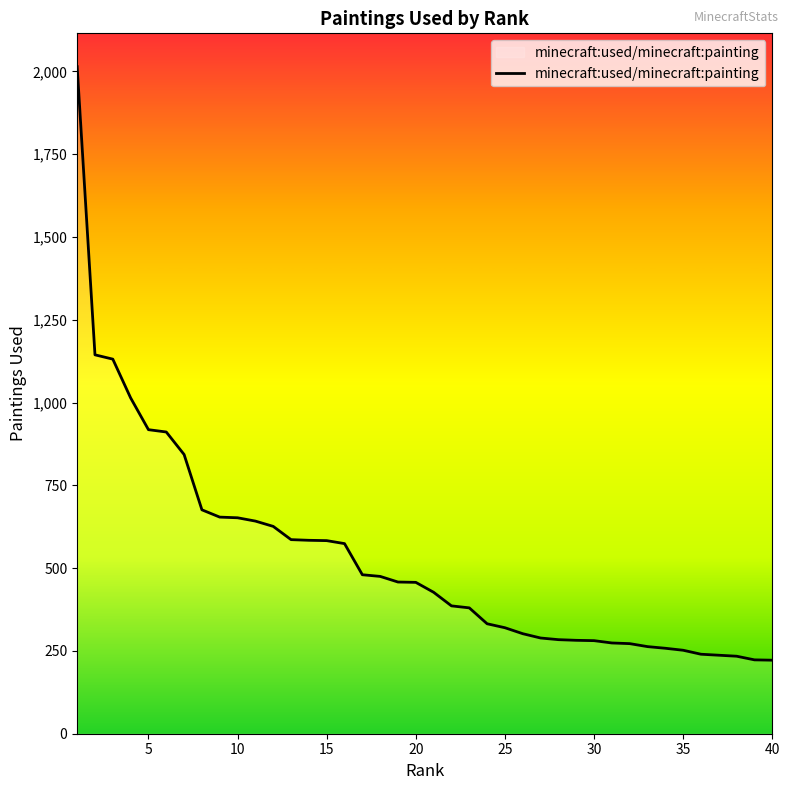

What is the difference between the maximum and minimum values?

1792